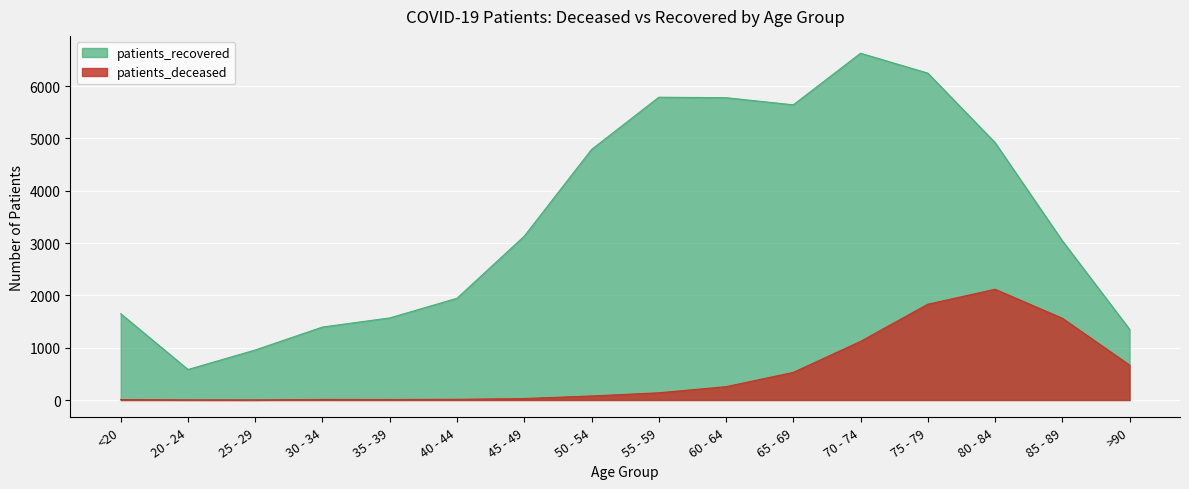

How many lines are shown in the chart?

2